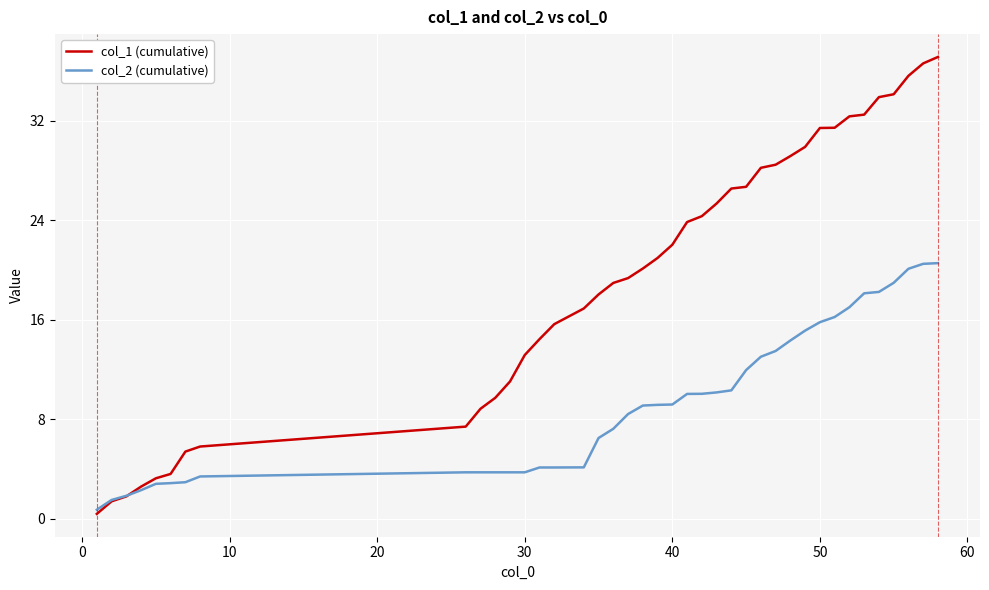

List the series in order of their peak value, highest first.

col_1 (cumulative), col_2 (cumulative)